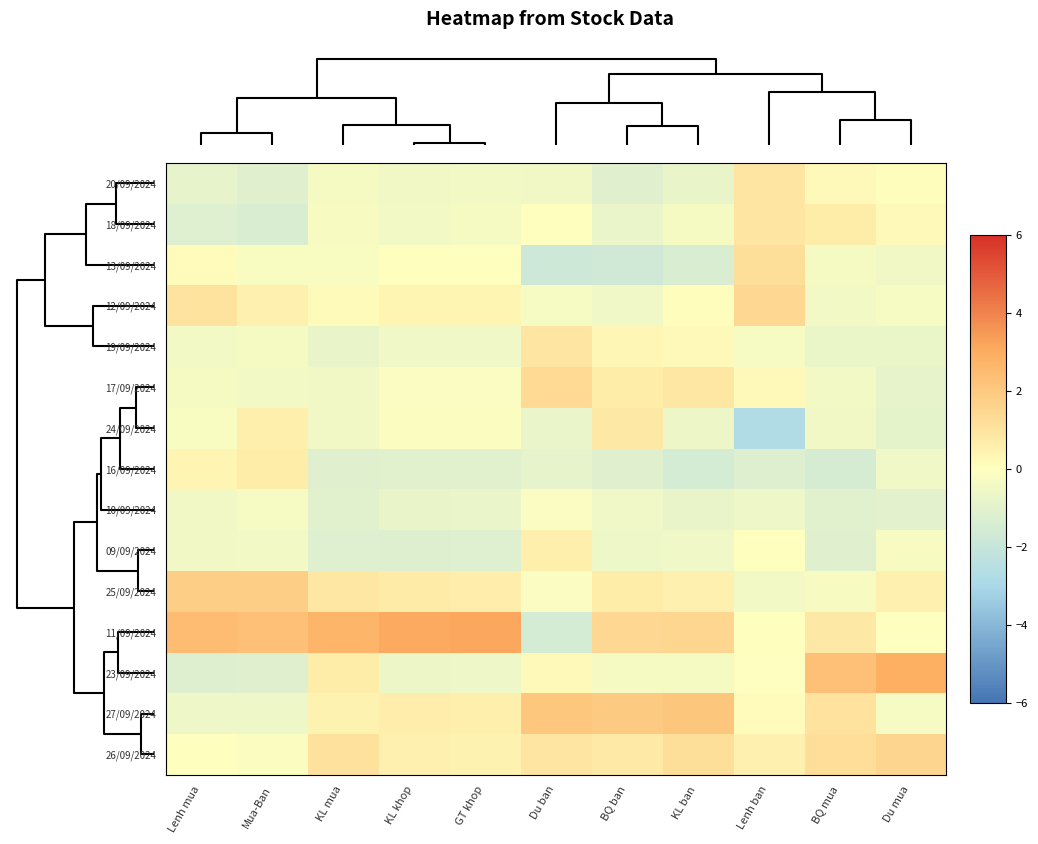

Reading left to right, extract all data points from this chart.

20/09/2024: Lenh mua=-0.9	Mua-Ban=-1.1	KL mua=-0.4	KL khop=-0.5	GT khop=-0.5	Du ban=-0.5	BQ ban=-1.1	KL ban=-0.8	Lenh ban=0.9	BQ mua=0.2	Du mua=0.1
18/09/2024: Lenh mua=-1.1	Mua-Ban=-1.4	KL mua=-0.3	KL khop=-0.4	GT khop=-0.4	Du ban=-0.0	BQ ban=-0.7	KL ban=-0.4	Lenh ban=0.9	BQ mua=0.7	Du mua=0.2
13/09/2024: Lenh mua=0.1	Mua-Ban=-0.2	KL mua=-0.2	KL khop=-0.0	GT khop=0.0	Du ban=-1.8	BQ ban=-1.7	KL ban=-1.3	Lenh ban=1.1	BQ mua=-0.4	Du mua=-0.5
12/09/2024: Lenh mua=1.0	Mua-Ban=0.5	KL mua=0.2	KL khop=0.4	GT khop=0.4	Du ban=-0.3	BQ ban=-0.6	KL ban=0.1	Lenh ban=1.4	BQ mua=-0.5	Du mua=-0.3
19/09/2024: Lenh mua=-0.5	Mua-Ban=-0.3	KL mua=-0.8	KL khop=-0.6	GT khop=-0.6	Du ban=0.9	BQ ban=0.3	KL ban=0.2	Lenh ban=-0.3	BQ mua=-0.7	Du mua=-0.7
17/09/2024: Lenh mua=-0.3	Mua-Ban=-0.4	KL mua=-0.5	KL khop=-0.2	GT khop=-0.2	Du ban=1.3	BQ ban=0.7	KL ban=0.9	Lenh ban=0.2	BQ mua=-0.4	Du mua=-0.9
24/09/2024: Lenh mua=-0.2	Mua-Ban=0.6	KL mua=-0.5	KL khop=-0.1	GT khop=-0.1	Du ban=-0.7	BQ ban=0.8	KL ban=-0.6	Lenh ban=-2.7	BQ mua=-0.5	Du mua=-0.9
16/09/2024: Lenh mua=0.4	Mua-Ban=0.7	KL mua=-1.1	KL khop=-1.0	GT khop=-1.0	Du ban=-0.9	BQ ban=-1.1	KL ban=-1.5	Lenh ban=-1.2	BQ mua=-1.5	Du mua=-0.5
10/09/2024: Lenh mua=-0.5	Mua-Ban=-0.3	KL mua=-1.1	KL khop=-0.8	GT khop=-0.7	Du ban=-0.2	BQ ban=-0.5	KL ban=-0.8	Lenh ban=-0.6	BQ mua=-1.0	Du mua=-1.0
09/09/2024: Lenh mua=-0.5	Mua-Ban=-0.5	KL mua=-1.1	KL khop=-1.2	GT khop=-1.2	Du ban=0.6	BQ ban=-0.6	KL ban=-0.6	Lenh ban=0.0	BQ mua=-1.1	Du mua=-0.2
25/09/2024: Lenh mua=1.8	Mua-Ban=1.8	KL mua=0.9	KL khop=0.7	GT khop=0.7	Du ban=-0.2	BQ ban=0.7	KL ban=0.5	Lenh ban=-0.4	BQ mua=-0.3	Du mua=0.5
11/09/2024: Lenh mua=2.4	Mua-Ban=2.3	KL mua=2.7	KL khop=3.1	GT khop=3.1	Du ban=-1.5	BQ ban=1.4	KL ban=1.5	Lenh ban=0.0	BQ mua=0.8	Du mua=0.0
23/09/2024: Lenh mua=-1.2	Mua-Ban=-1.1	KL mua=0.7	KL khop=-0.6	GT khop=-0.6	Du ban=0.2	BQ ban=-0.4	KL ban=-0.4	Lenh ban=-0.1	BQ mua=2.3	Du mua=2.9
27/09/2024: Lenh mua=-0.6	Mua-Ban=-0.6	KL mua=0.4	KL khop=0.7	GT khop=0.6	Du ban=2.0	BQ ban=1.9	KL ban=2.1	Lenh ban=0.1	BQ mua=1.1	Du mua=-0.3
26/09/2024: Lenh mua=0.0	Mua-Ban=-0.1	KL mua=1.1	KL khop=0.5	GT khop=0.5	Du ban=0.9	BQ ban=0.8	KL ban=1.1	Lenh ban=0.5	BQ mua=1.2	Du mua=1.5